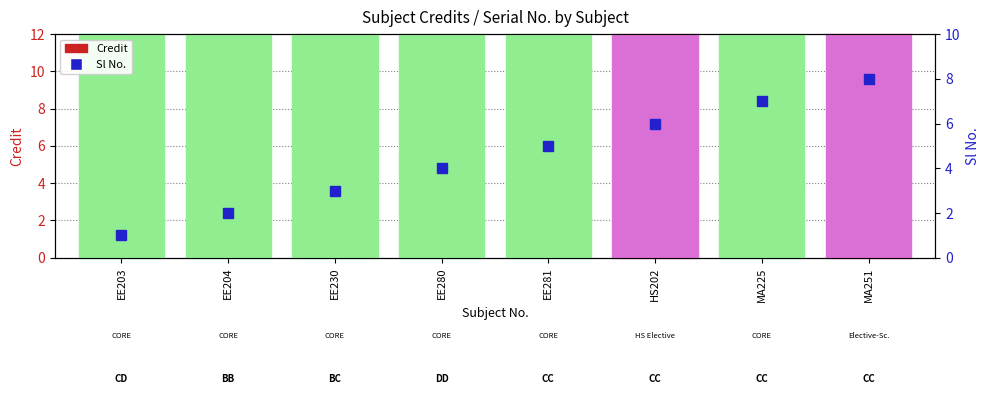

What is the difference between the Credit values at EE280 and EE204?

3